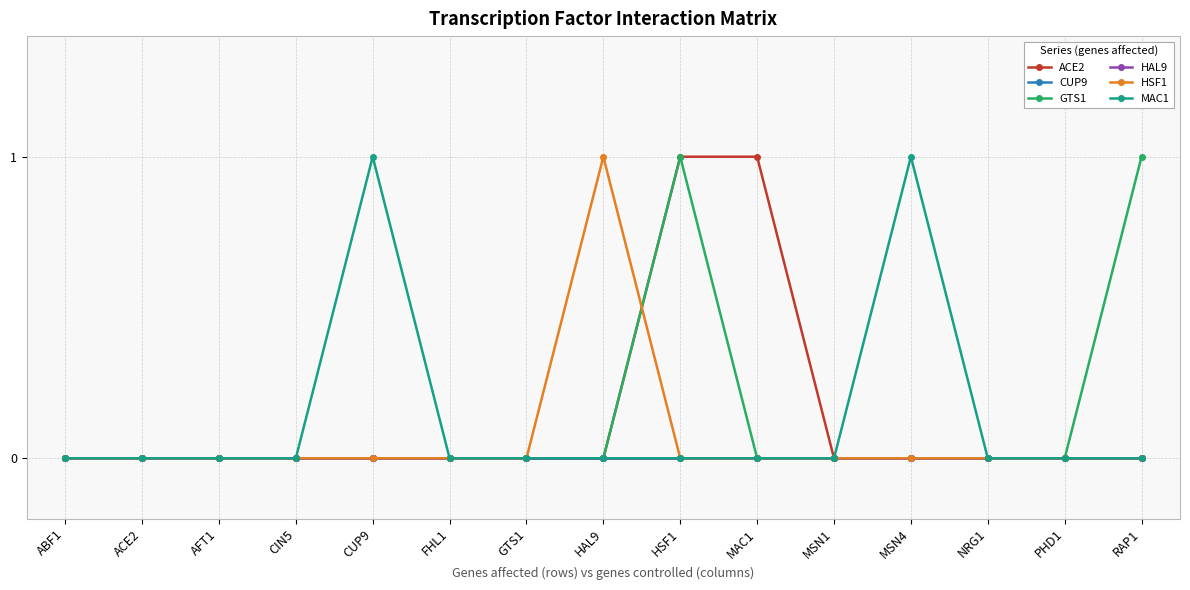

Rank the series at MSN4 from lowest to highest value.

ACE2, CUP9, GTS1, HAL9, HSF1, MAC1